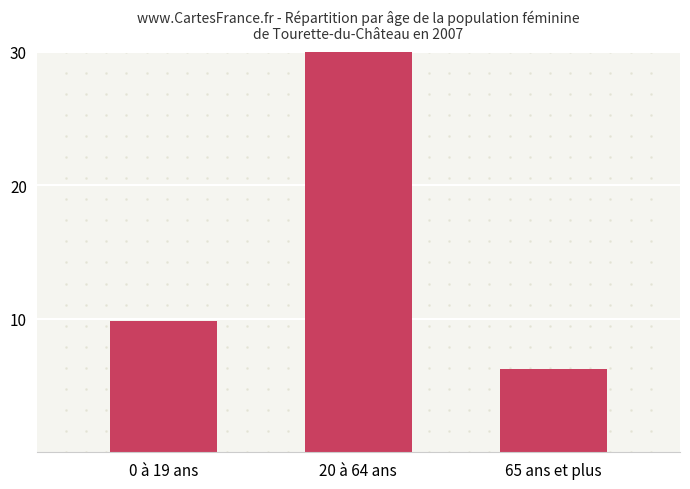

Count the number of values greater than 9.

2